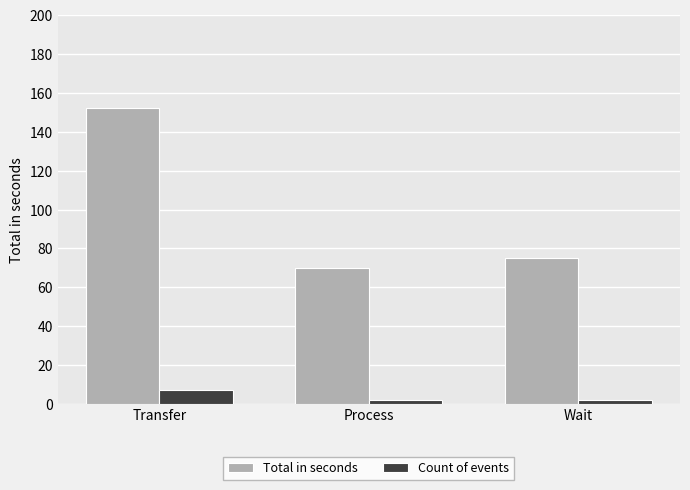

Are the bars horizontal?

No